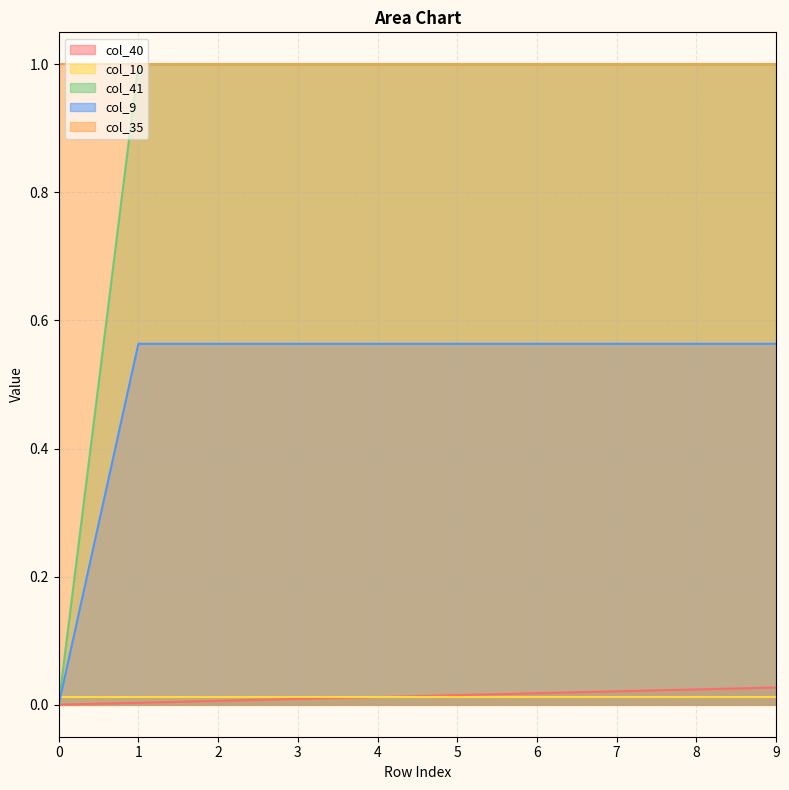

At how many categories does at least one series exceed 0?

10